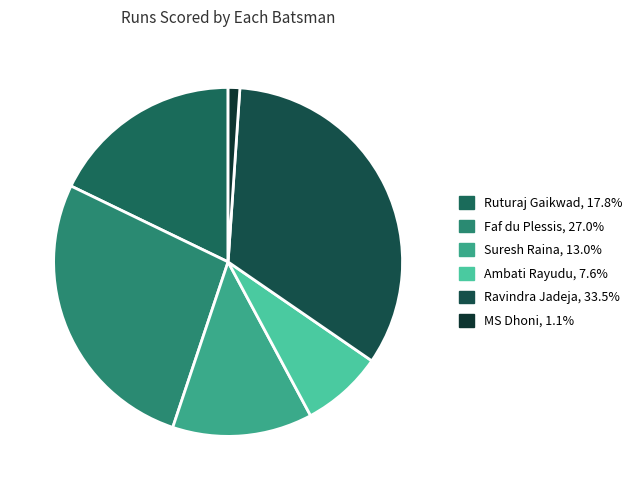

How many segments does this pie chart have?

6